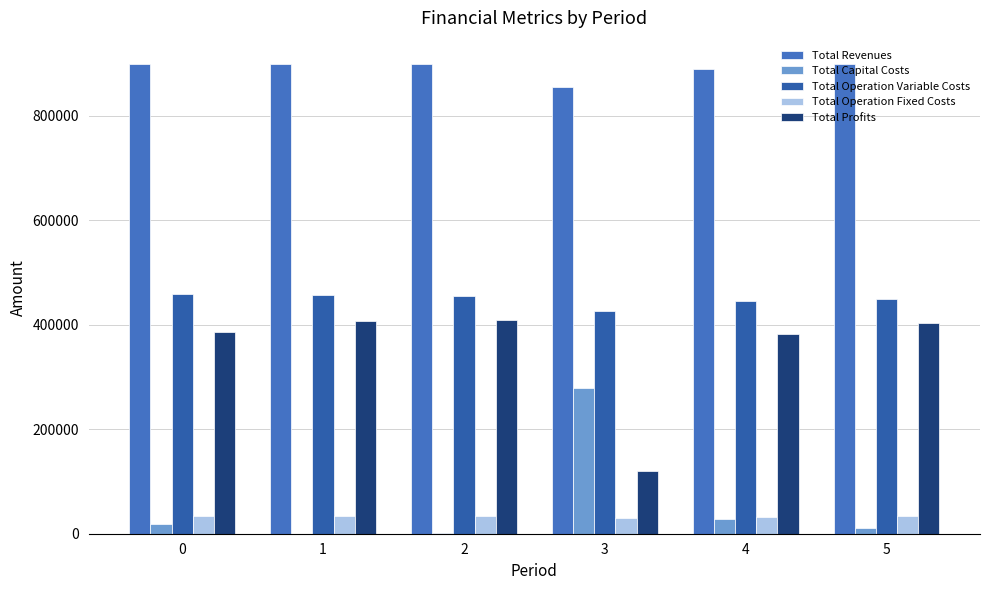

How many groups of bars are there?

6